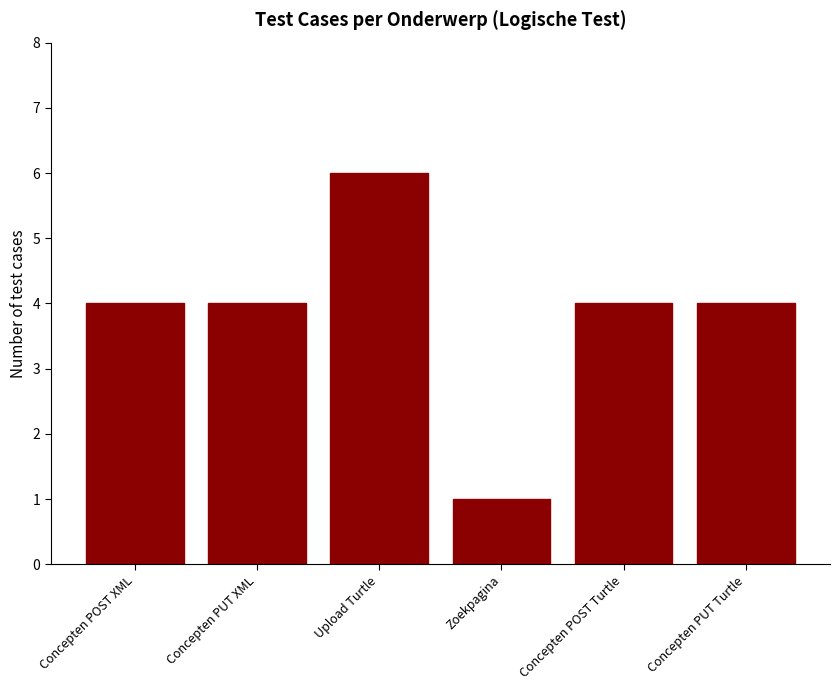

Reading left to right, extract all data points from this chart.

4	4	6	1	4	4